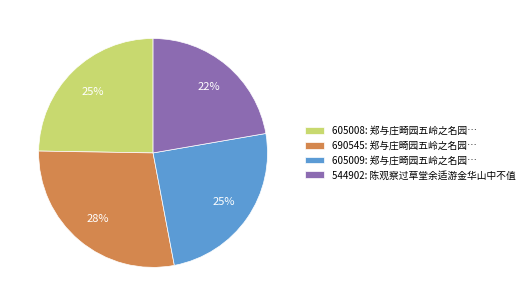

Which category has the smallest portion of the pie?

544902